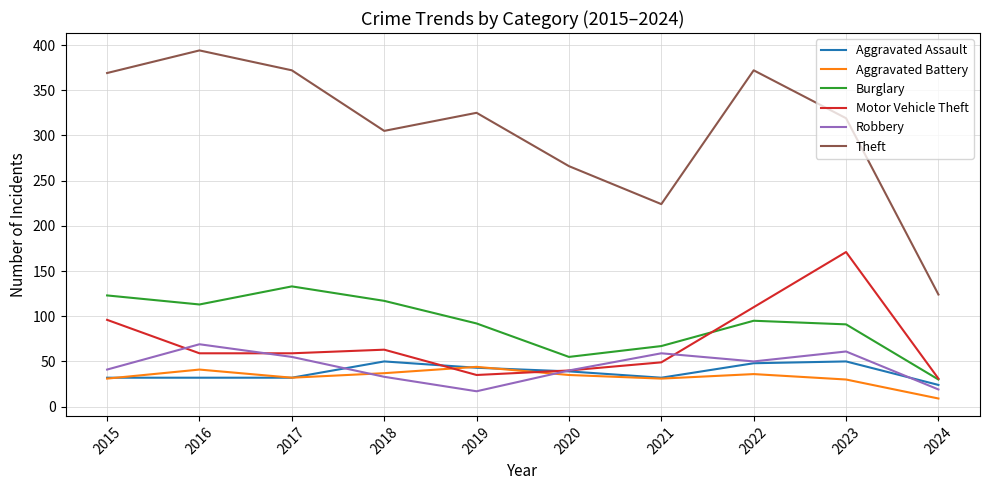

Read the Aggravated Assault value at 2019.

43